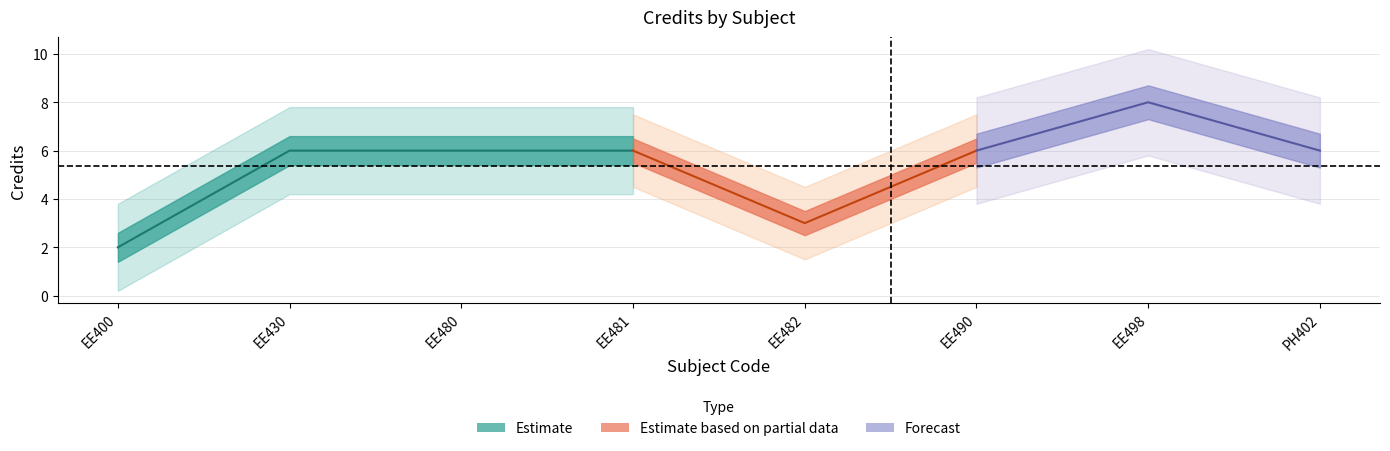

How many lines are shown in the chart?

1